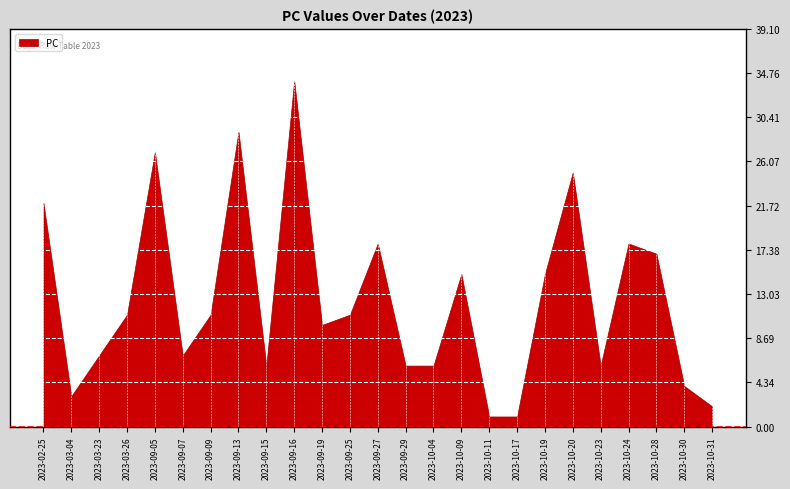

Rank the categories by value from lowest to highest.

2023-10-11, 2023-10-17, 2023-10-31, 2023-03-04, 2023-10-30, 2023-09-15, 2023-09-29, 2023-10-04, 2023-10-23, 2023-03-23, 2023-09-07, 2023-09-19, 2023-03-26, 2023-09-09, 2023-09-25, 2023-10-09, 2023-10-19, 2023-10-28, 2023-09-27, 2023-10-24, 2023-02-25, 2023-10-20, 2023-09-05, 2023-09-13, 2023-09-16